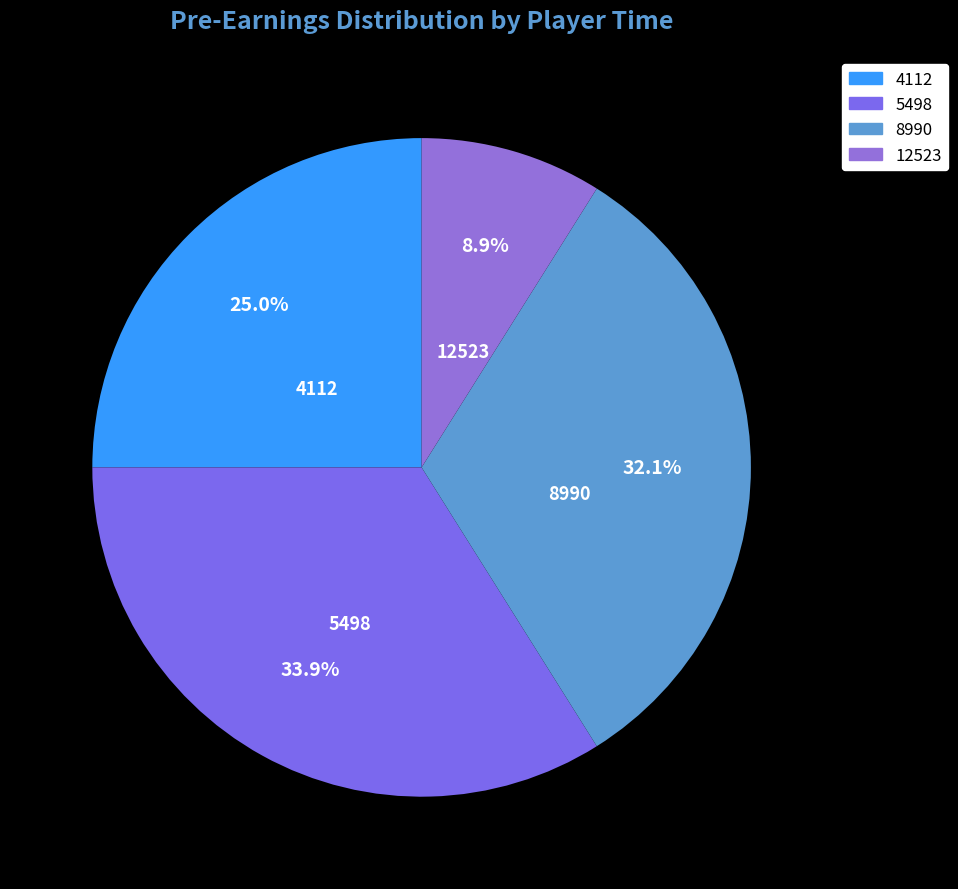

How many slices are in this pie chart?

4